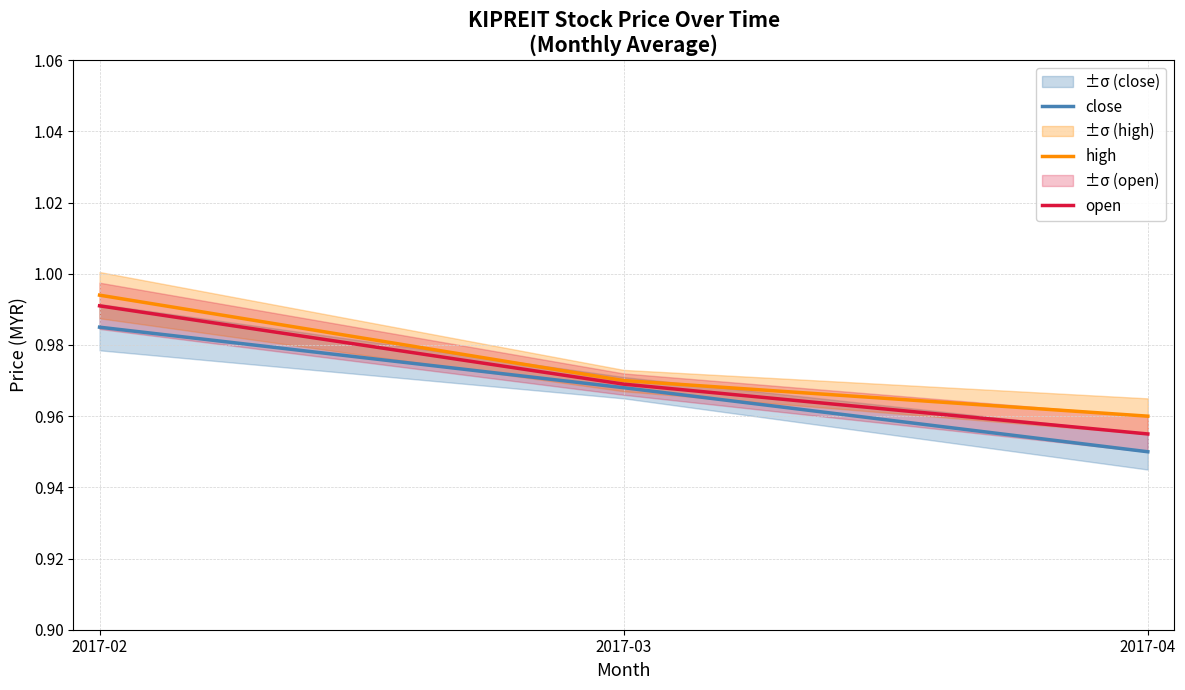

What is the average value of the high series?

1.0